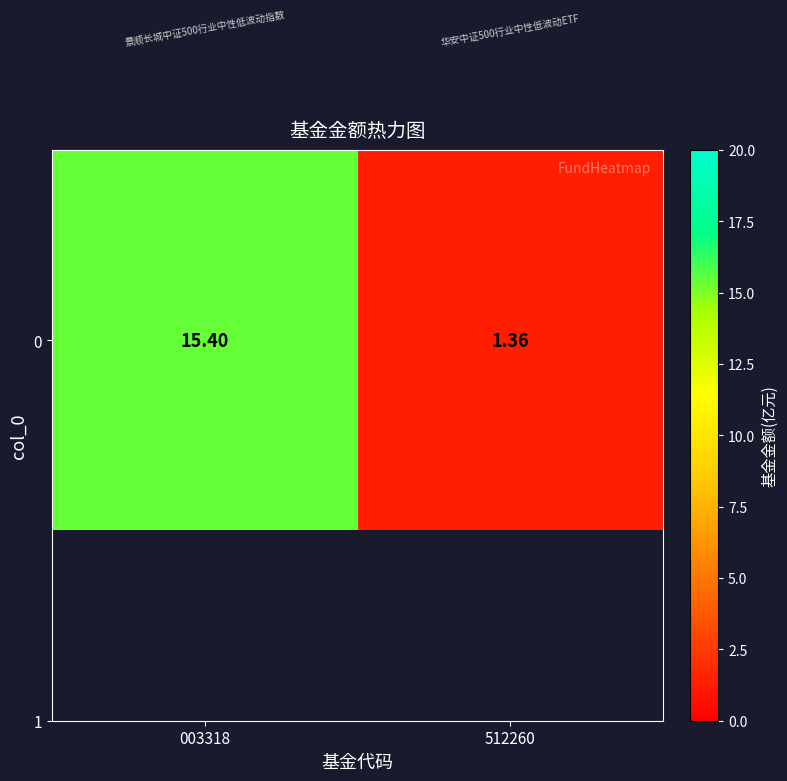

How many categories are shown in the chart?

2